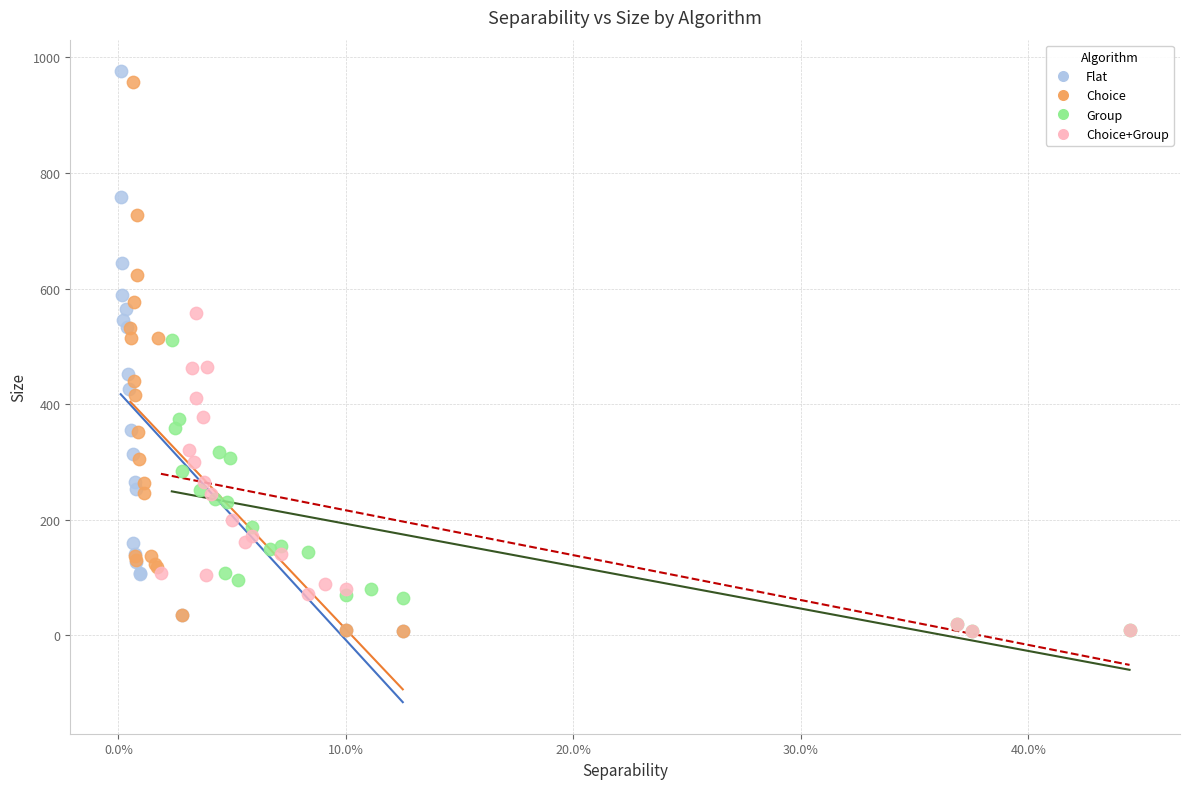

Which series has the widest spread of Y values?

Flat